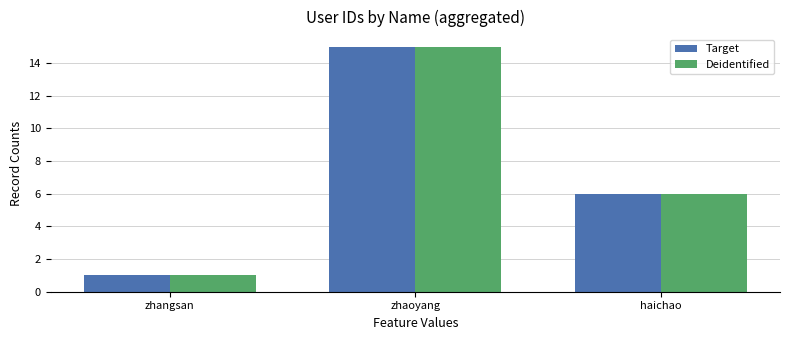

What is the value of the Deidentified bar at the 2nd from the left?

15